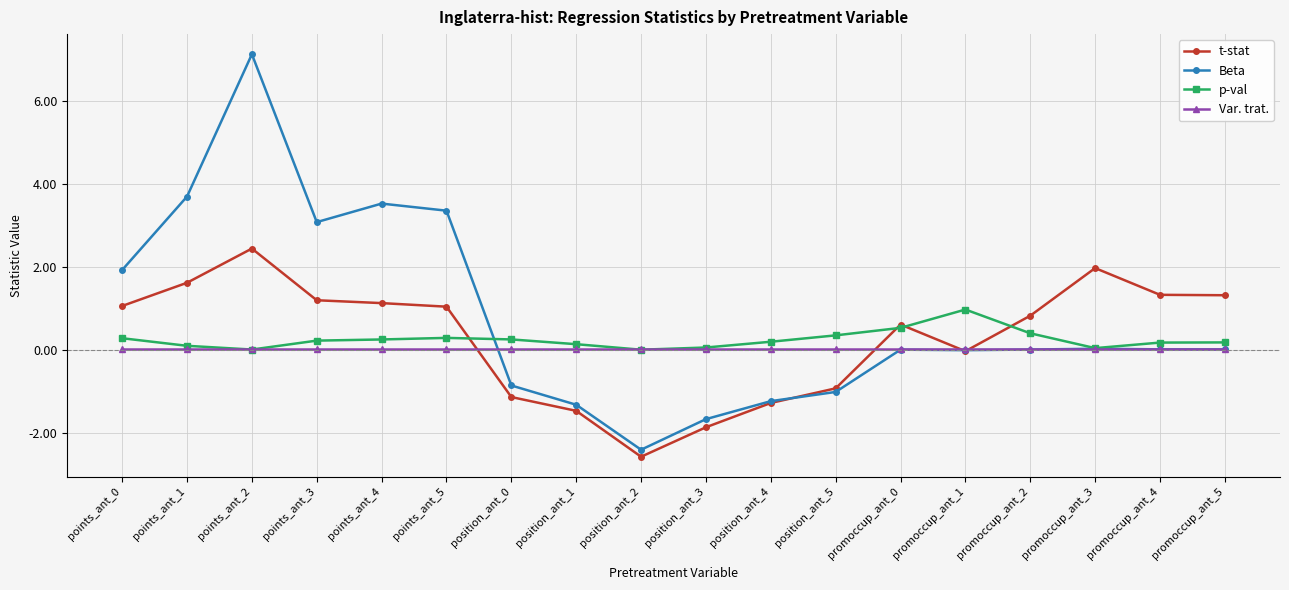

What is the smallest value displayed?

-2.6